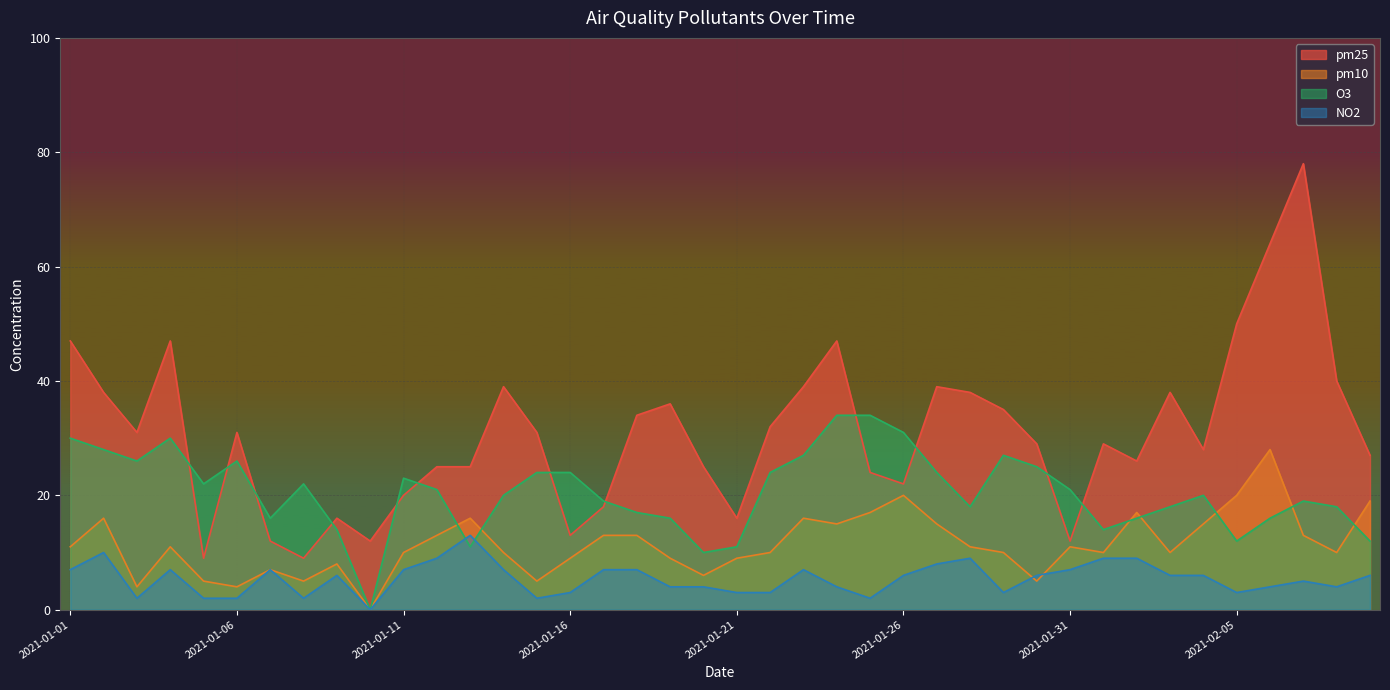

Is the value of O3 at 2021-01-11 greater than the value of NO2 at 2021-01-15?

Yes